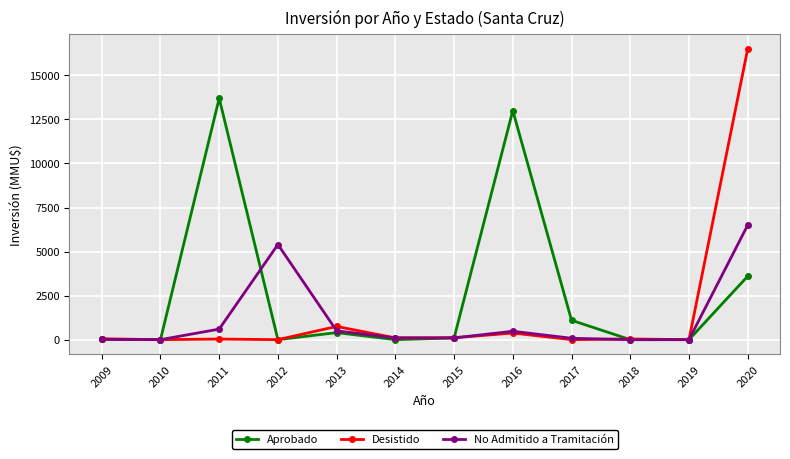

List the series in order of their peak value, lowest first.

No Admitido a Tramitación, Aprobado, Desistido